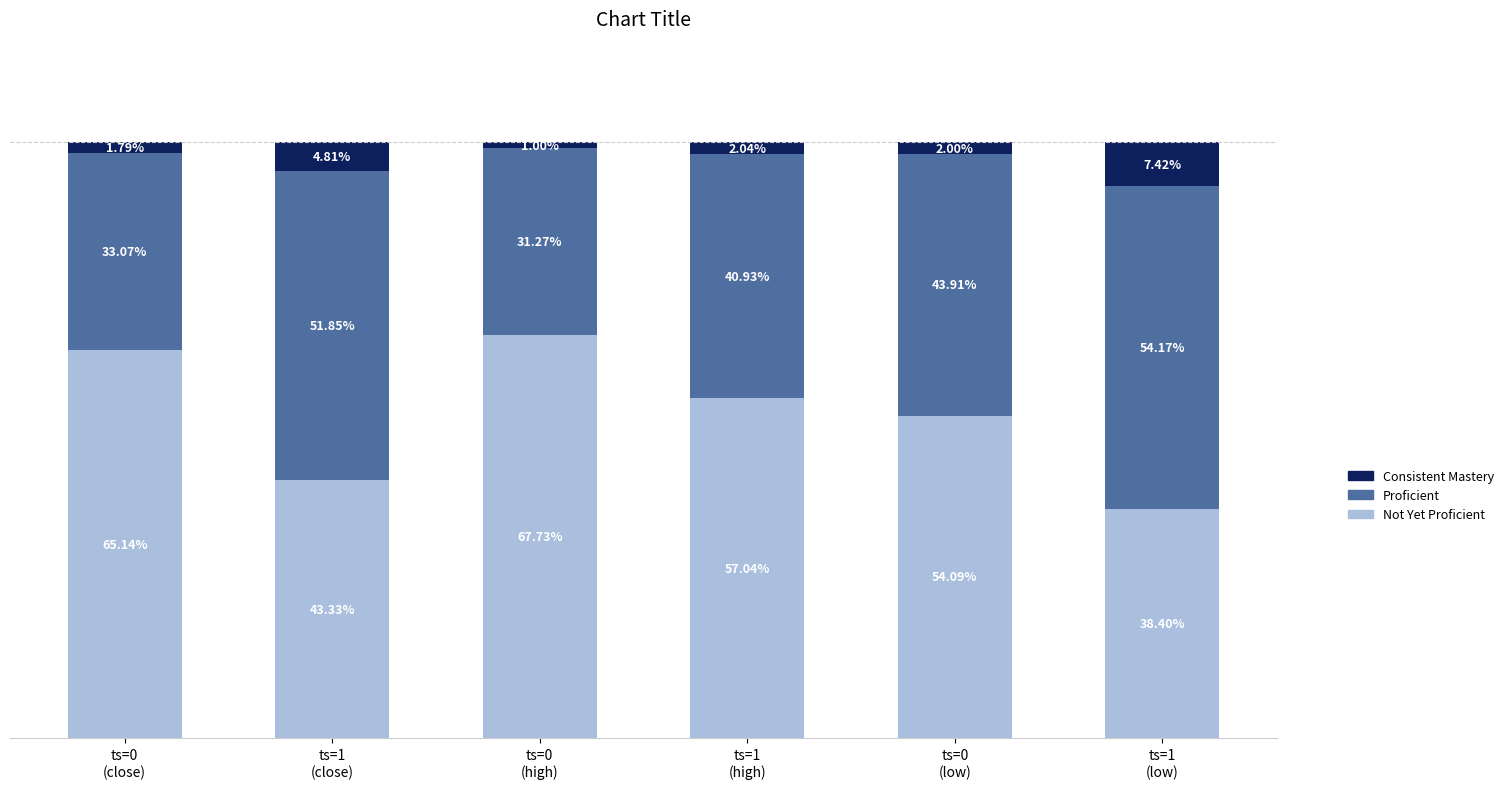

Are the bars grouped side by side (vs. stacked)?

No